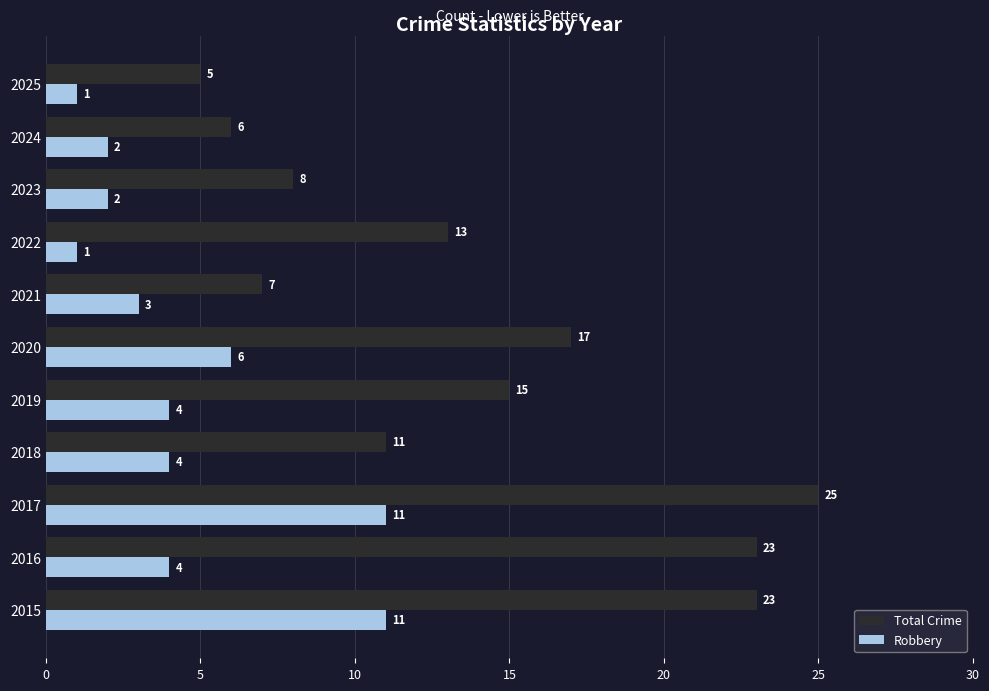

True or false: Robbery has a value of 1 at 2016.

False